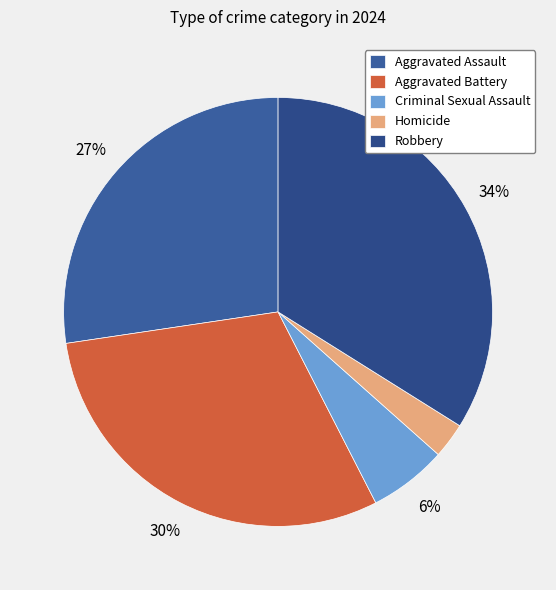

Is the sum of Homicide and Aggravated Battery greater than half?

No